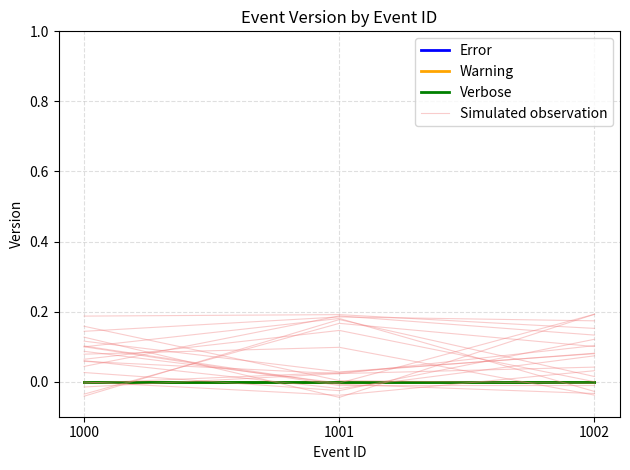

What are all the series names shown in the legend?

Error, Warning, Verbose, Simulated observation